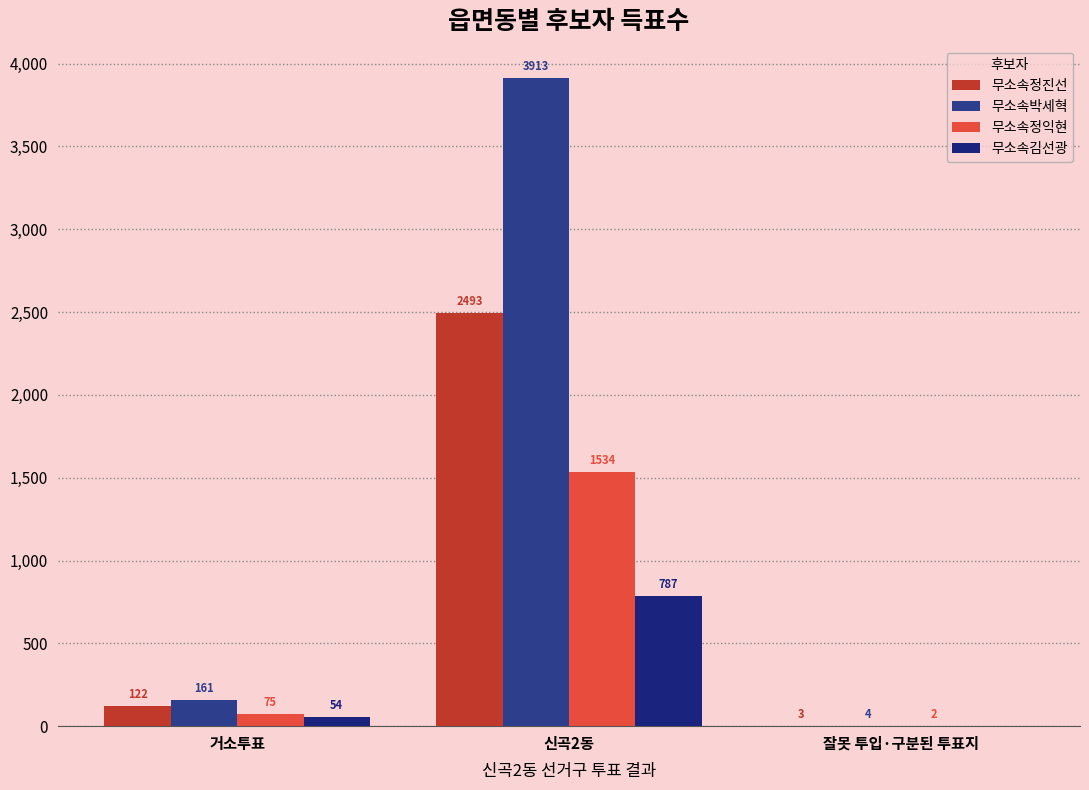

How many values in 무소속김선광 are above zero?

2